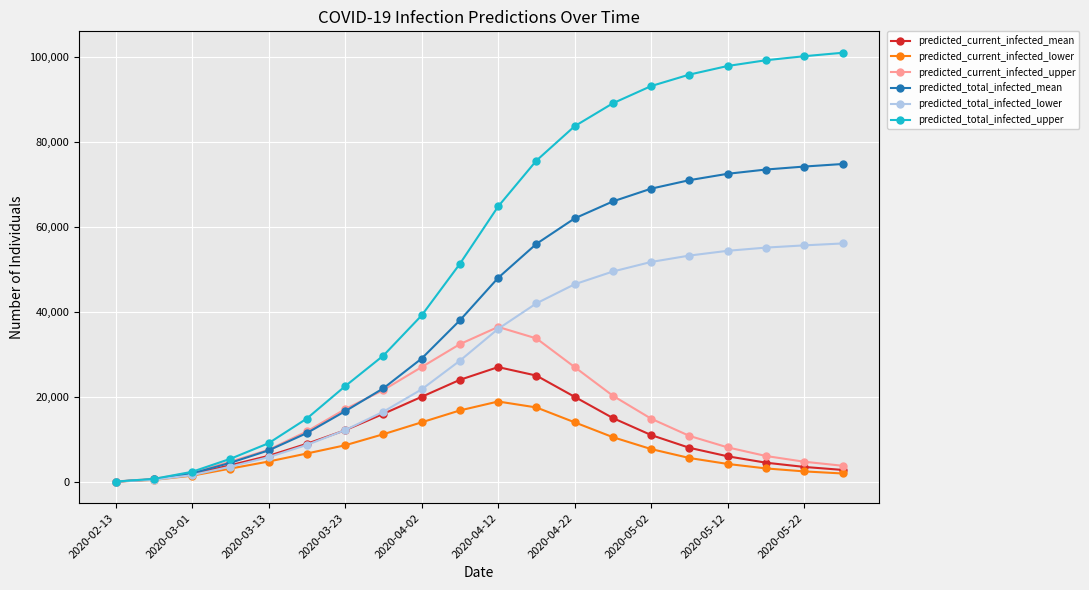

List the series in order of their peak value, highest first.

predicted_total_infected_upper, predicted_total_infected_mean, predicted_total_infected_lower, predicted_current_infected_upper, predicted_current_infected_mean, predicted_current_infected_lower